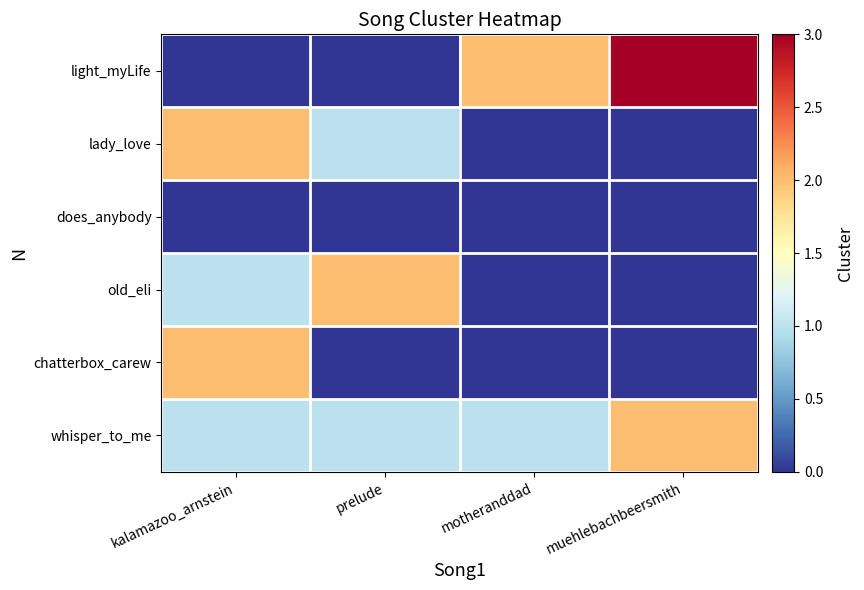

Between kalamazoo_arnstein and motheranddad, which series saw the biggest shift?

light_myLife